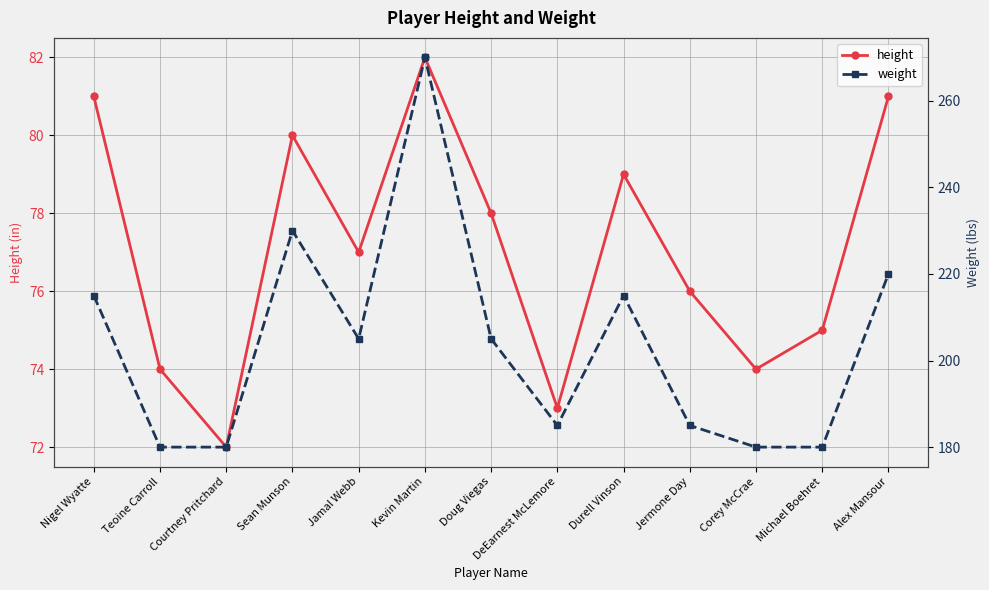

What is the difference between the weight values at Corey McCrae and Jermone Day?

5